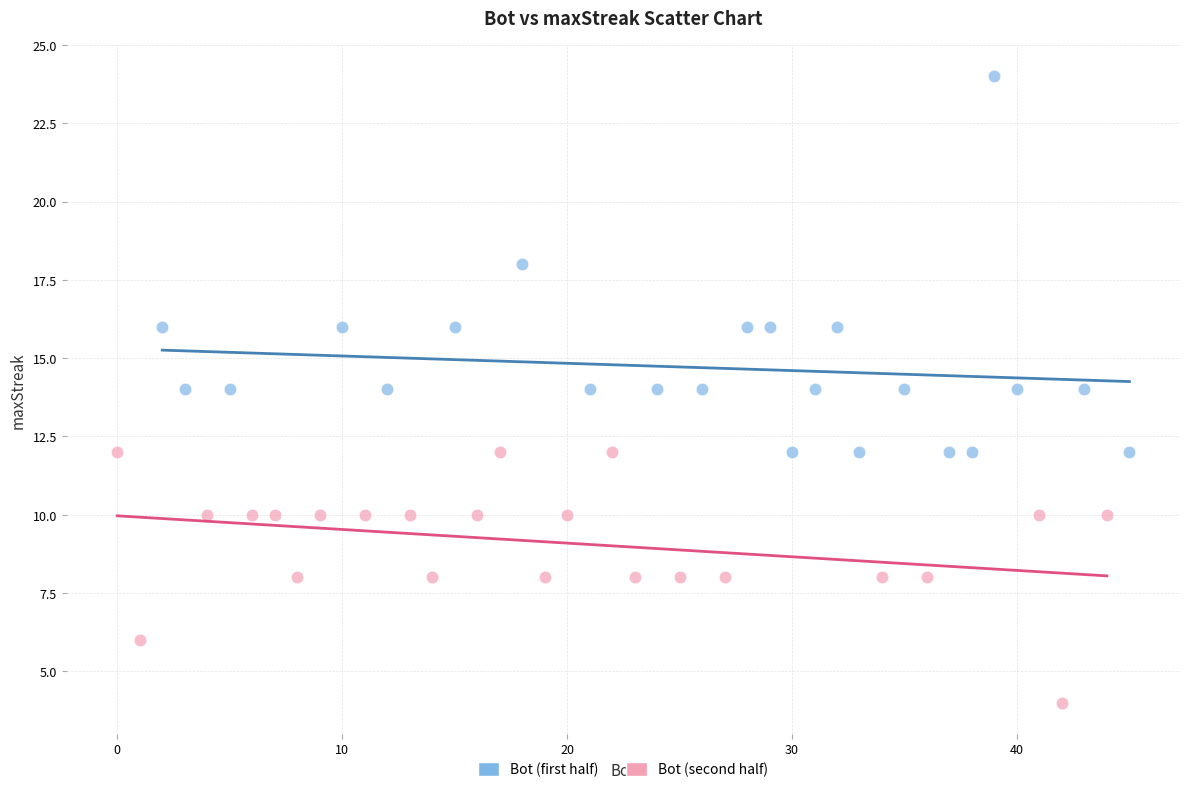

Which series has the largest Y range (max minus min)?

Bot (first half)